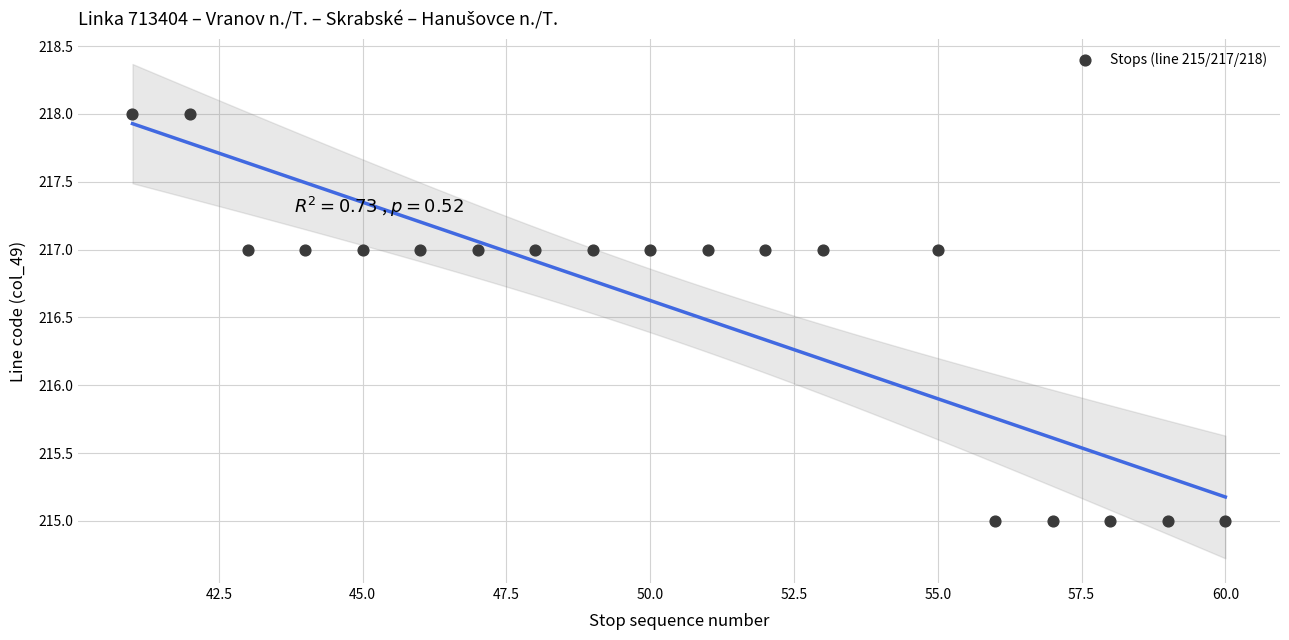

What is the range of X values (max minus min)?

19